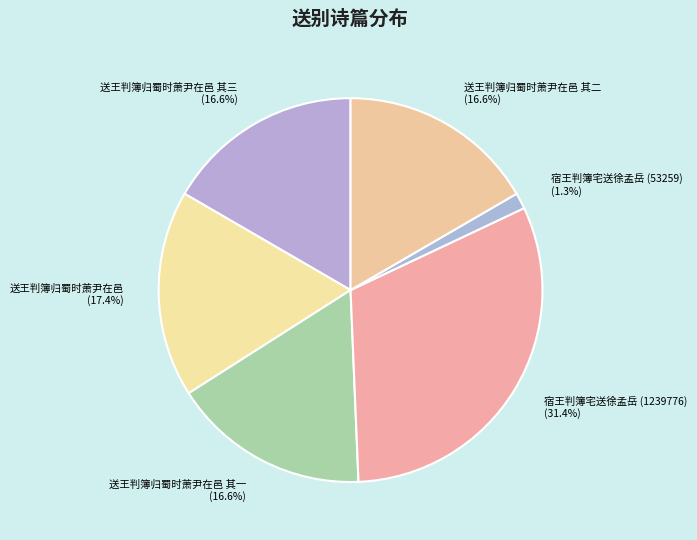

Is there a majority slice in this chart?

No